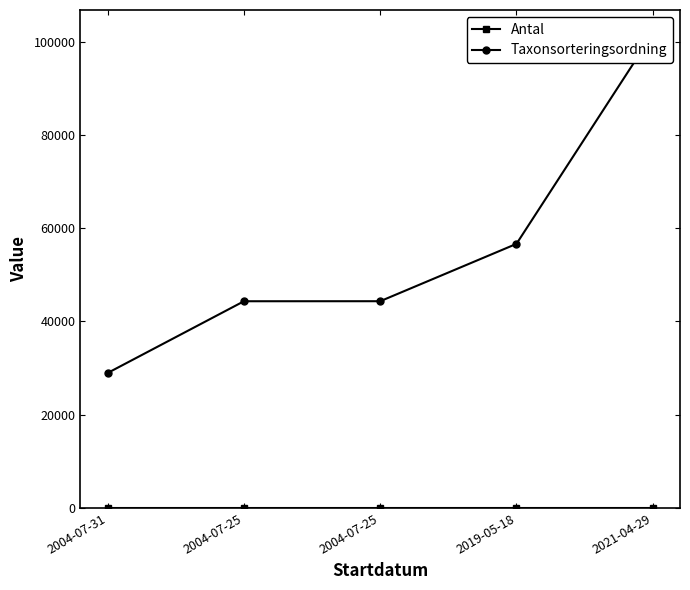

True or false: Taxonsorteringsordning and Antal intersect in this chart.

False